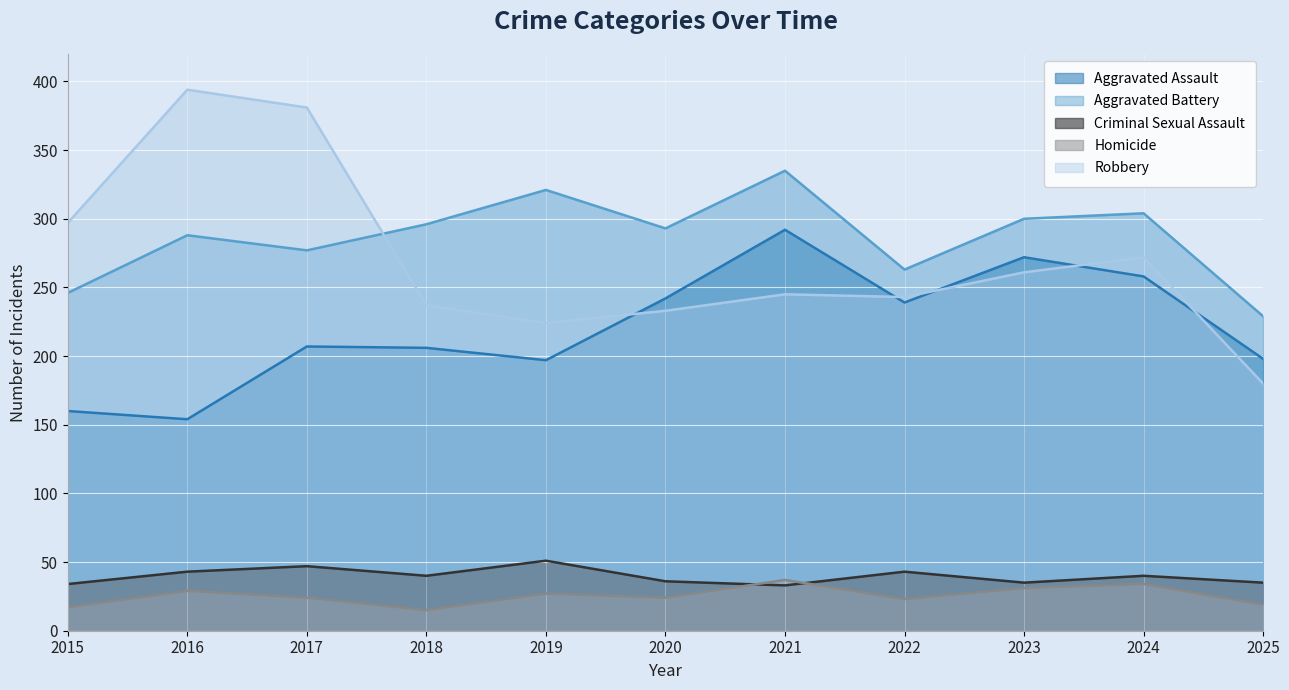

At how many categories does at least one series exceed 155?

11